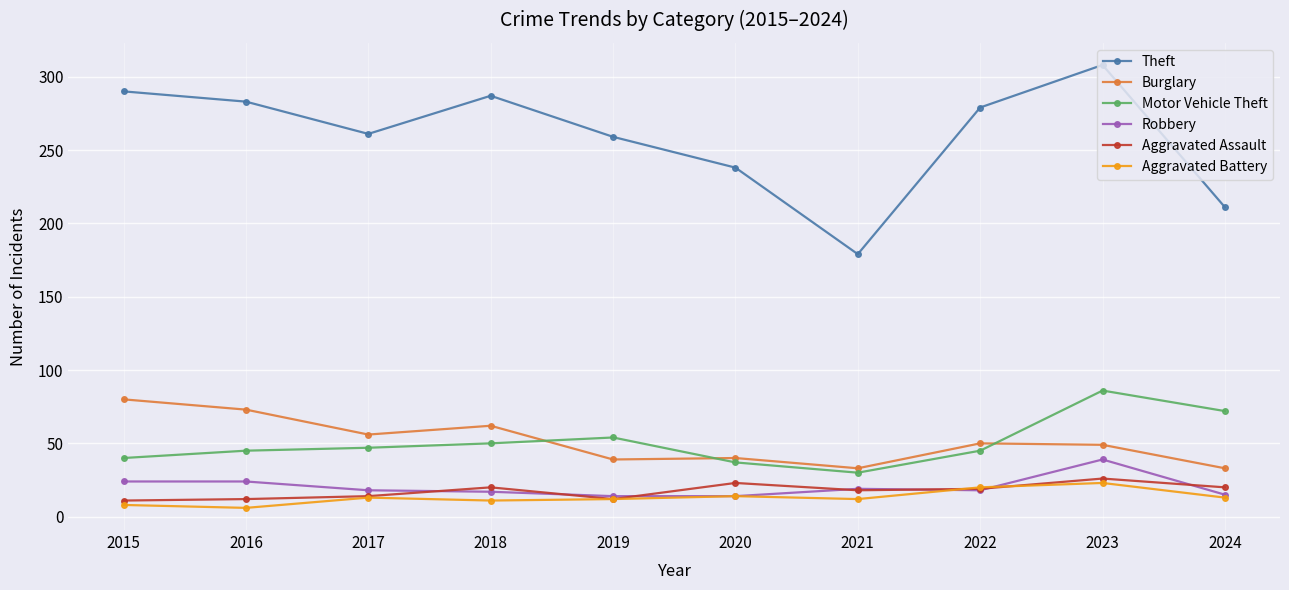

At which category is the sum across all series the highest?

2023